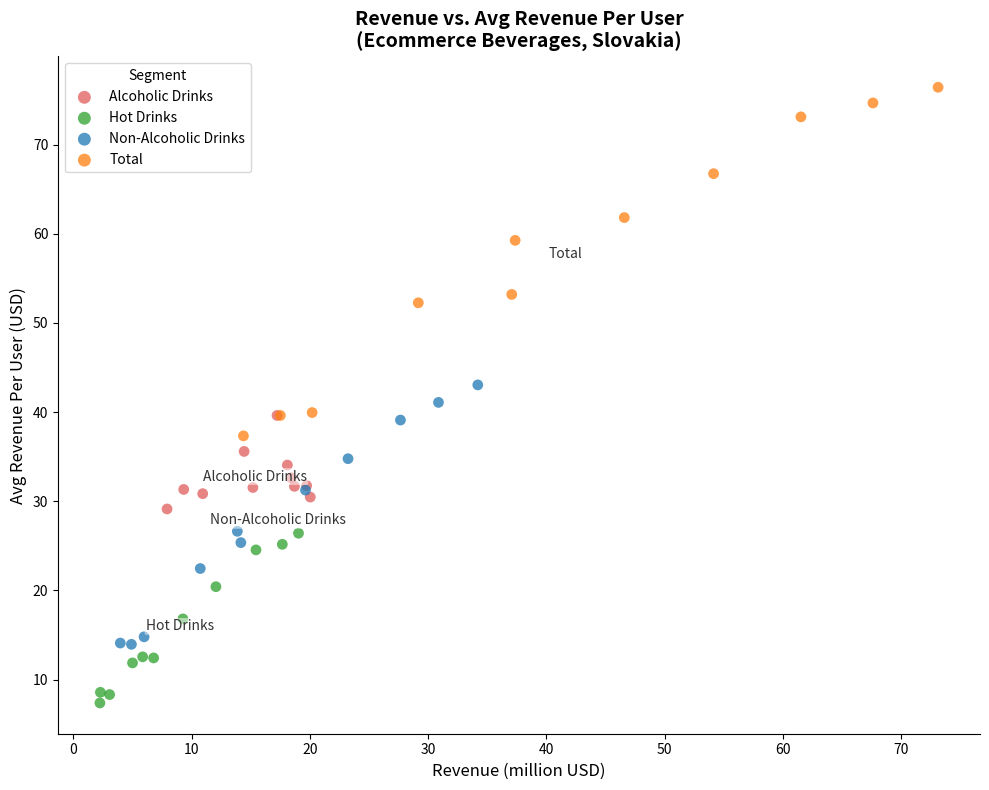

Which series contains the highest Y value?

Total